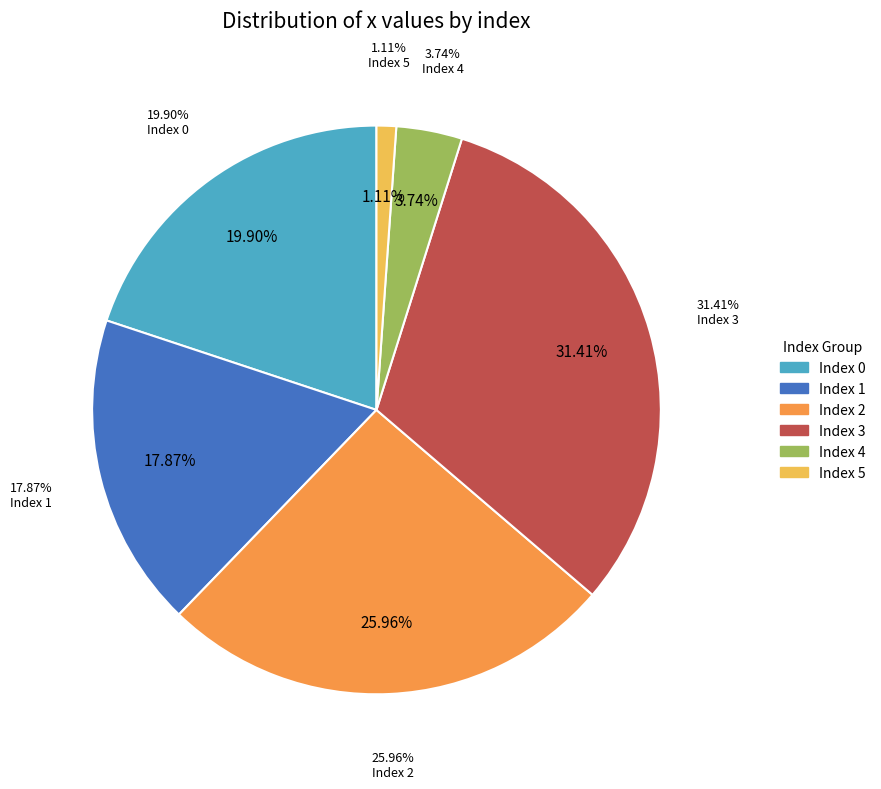

What percentage is the 5 slice, to the nearest percent?

1%